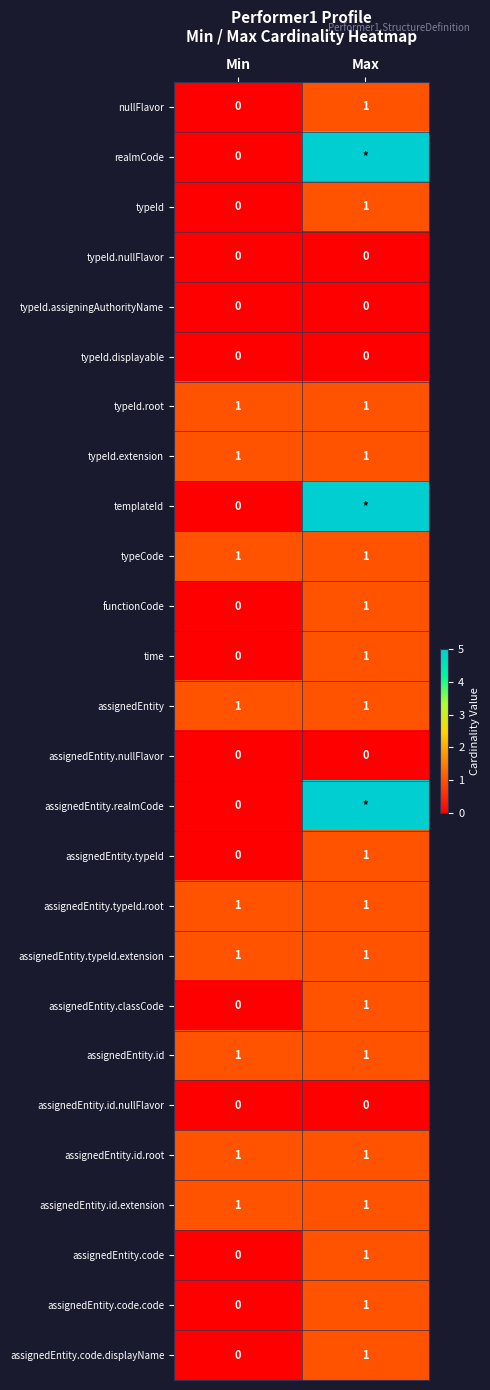

Is it true that typeId equals 0 at Min?

True